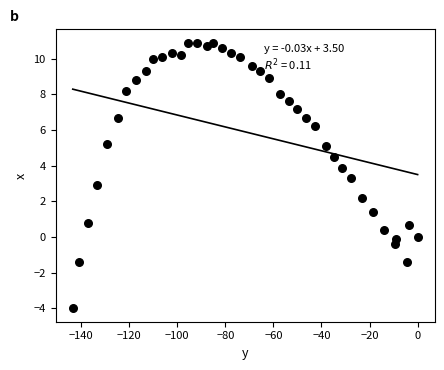

What is the range of X values (max minus min)?

143.5